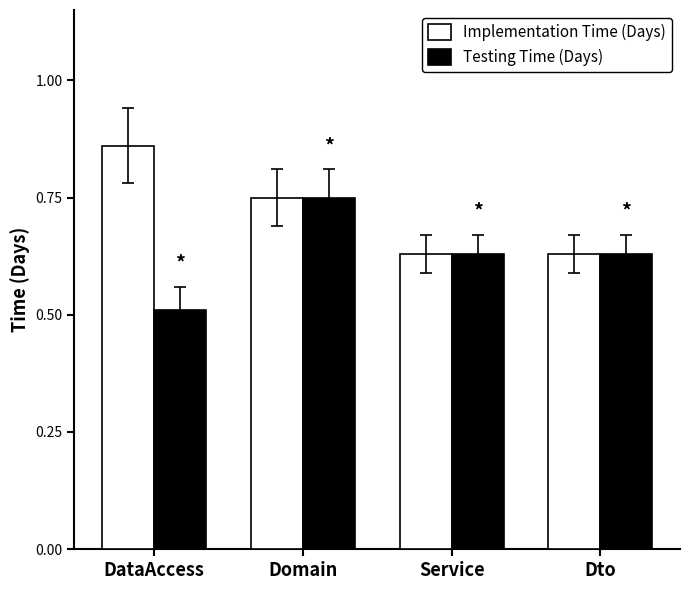

Is it true that Testing Time (Days) equals 0.3 at Dto?

False